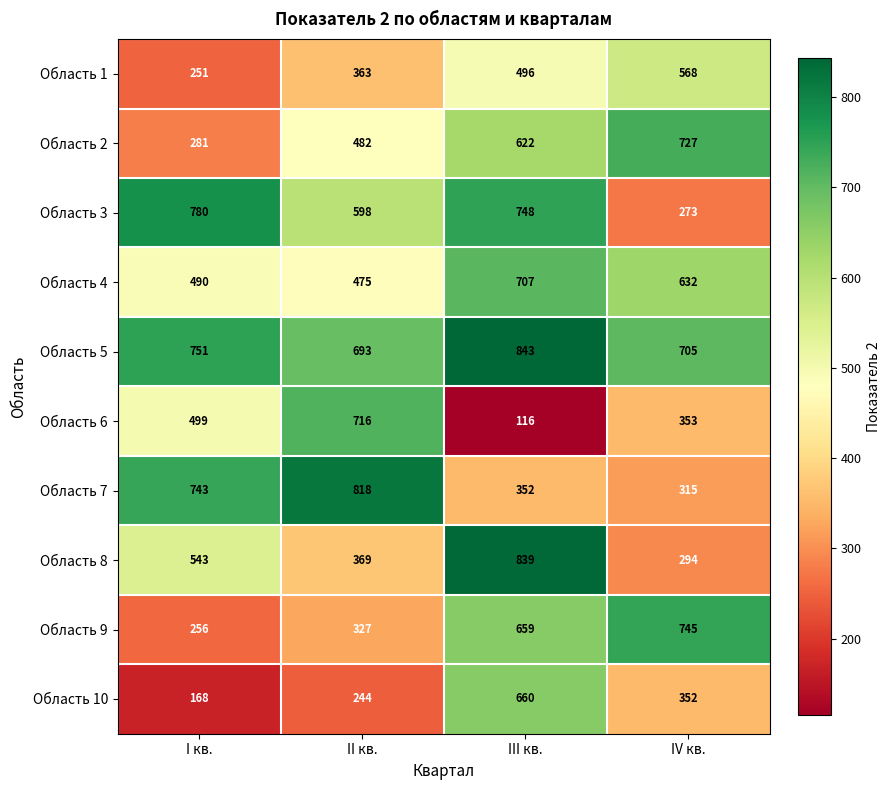

What is the total value across all series at II кв.?

5085